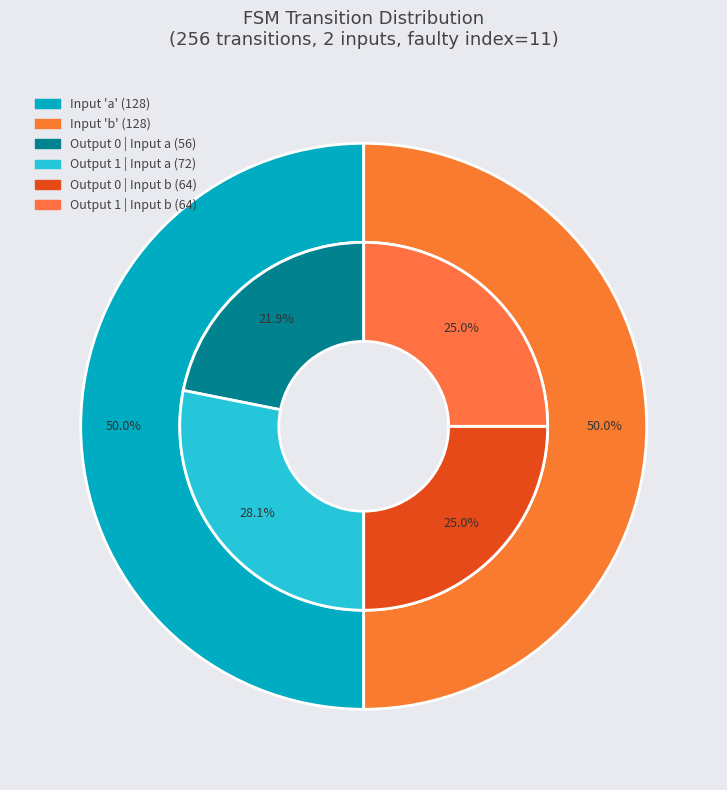

How many segments does this pie chart have?

2